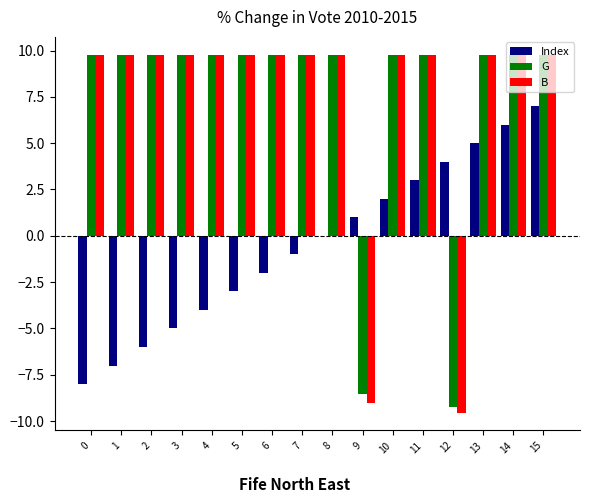

What is the total value across all series at 3?

14.5